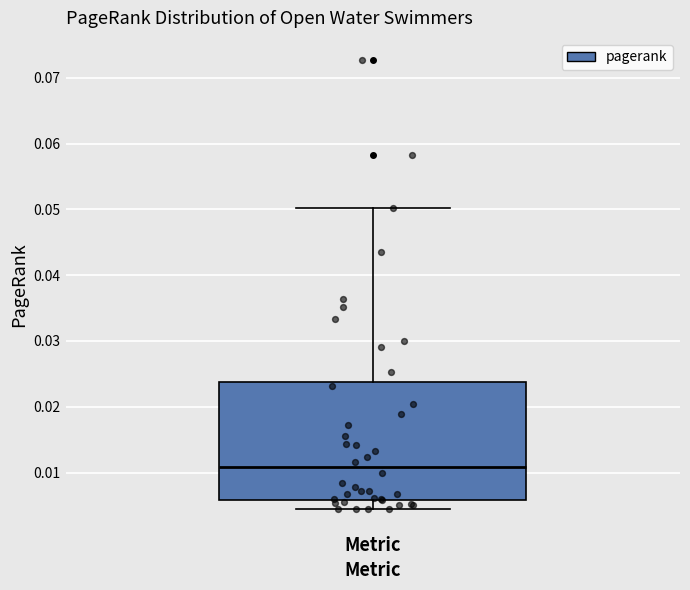

Transcribe this box plot: give where the median line is, the range the box spans, and where the two whiskers end, as read against the y-axis. The values are not printed on the chart, so give them approximately, as read against the axis.

median 0.011, box 0.006 to 0.024, whiskers 0.004 to 0.050